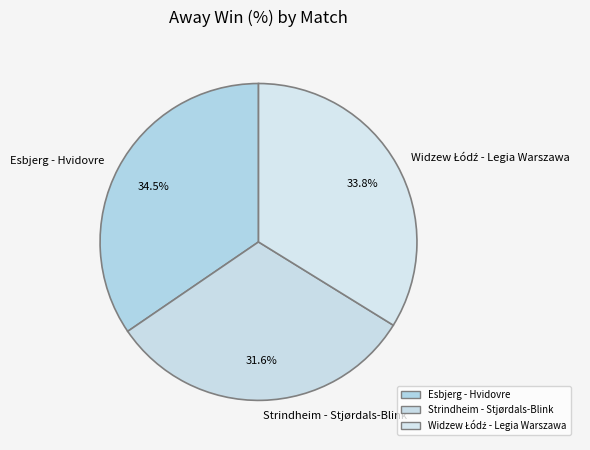

Does any single category account for the majority?

No